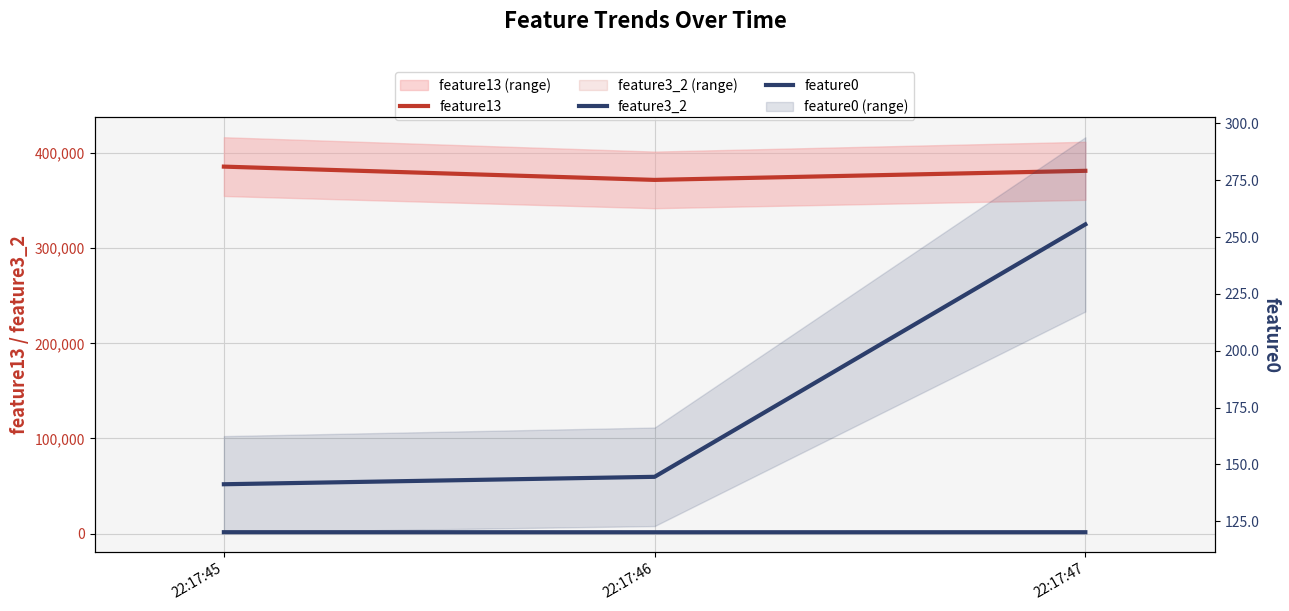

Reading left to right, list all the values displayed in this chart.

feature13: 22:17:45=385651.0	22:17:46=371692.0	22:17:47=381238.0
feature3_2: 22:17:45=1533.0	22:17:46=1480.0	22:17:47=1515.0
feature0: 22:17:45=141.2	22:17:46=144.5	22:17:47=255.6